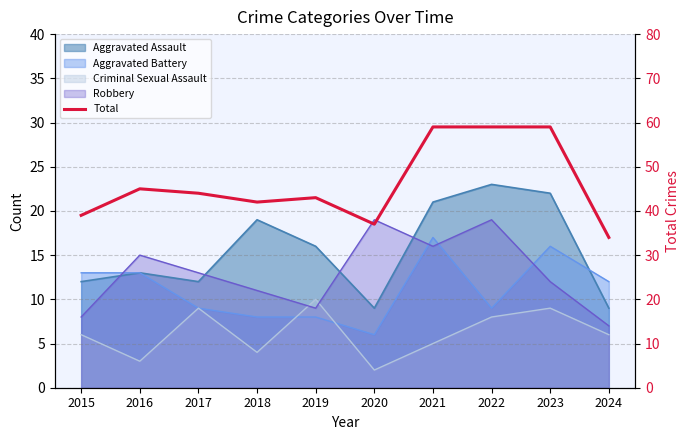

At which category does the data reach its first local peak?

2016